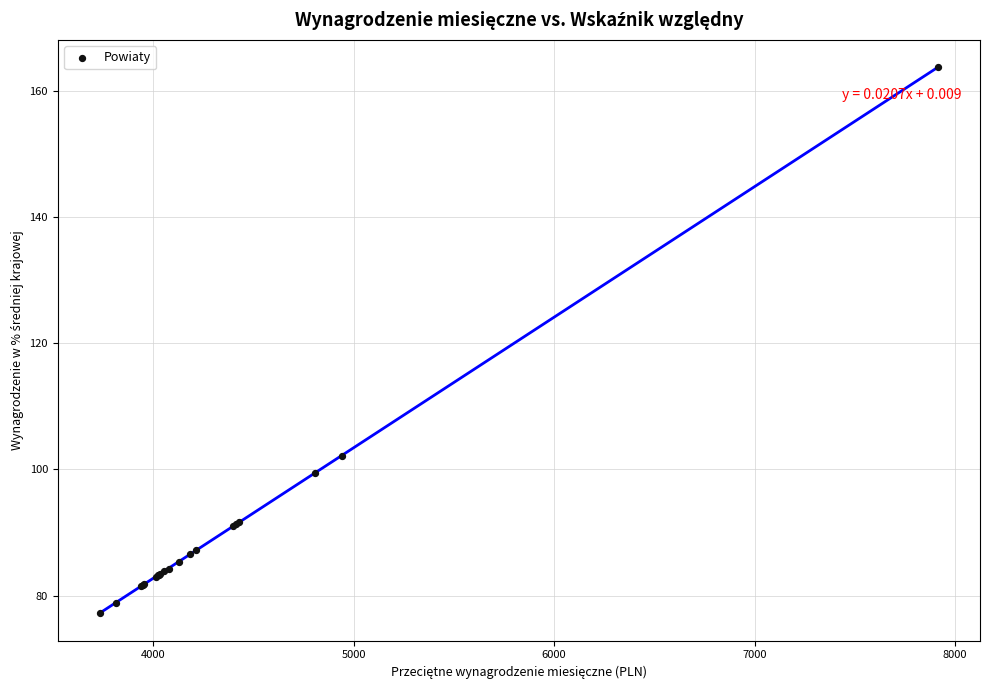

What Y value in the scatter plot is closest to 120?

102.2